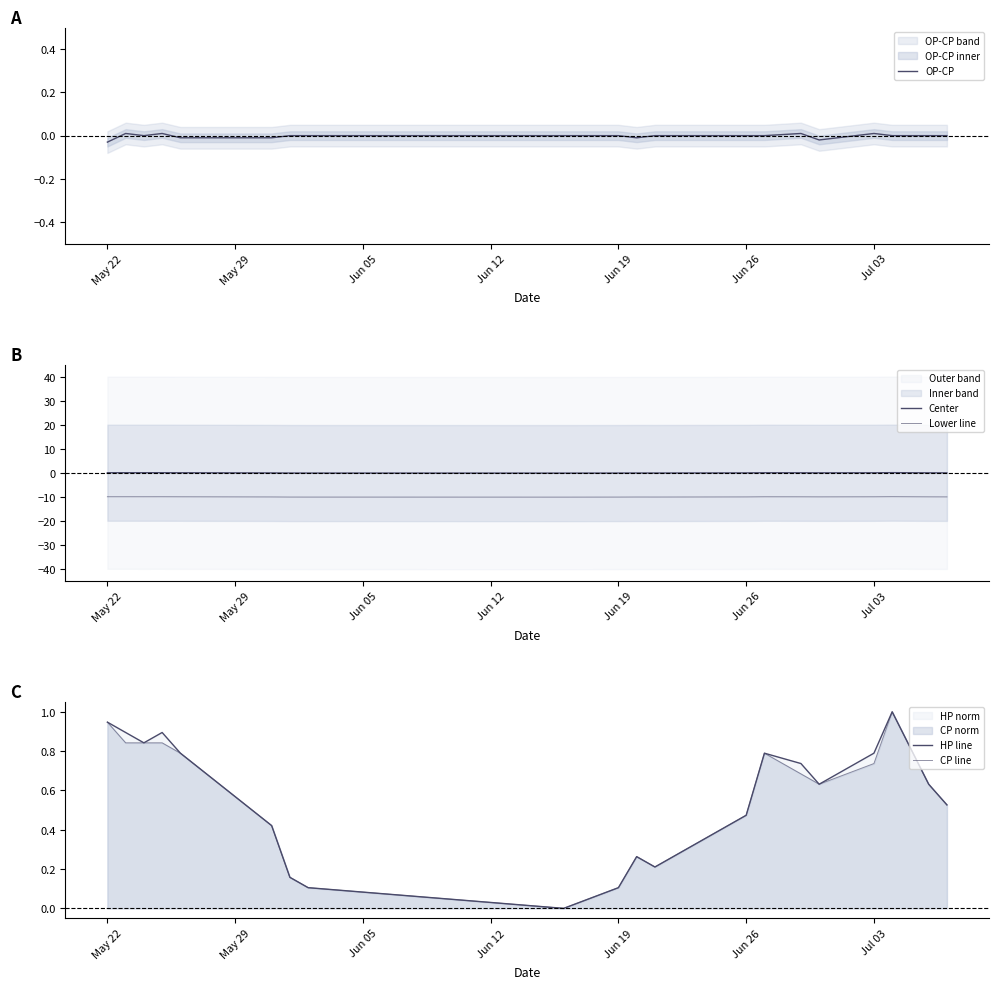

What is the sum of all Lower line values?

-200.0